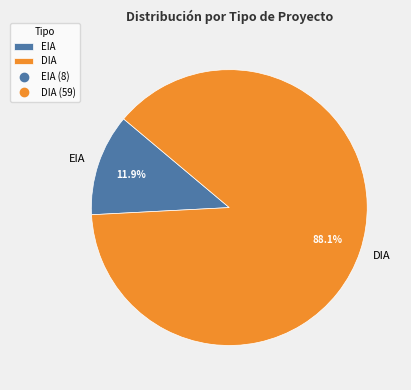

Approximately how many times larger is the value at EIA compared to DIA?

0.1